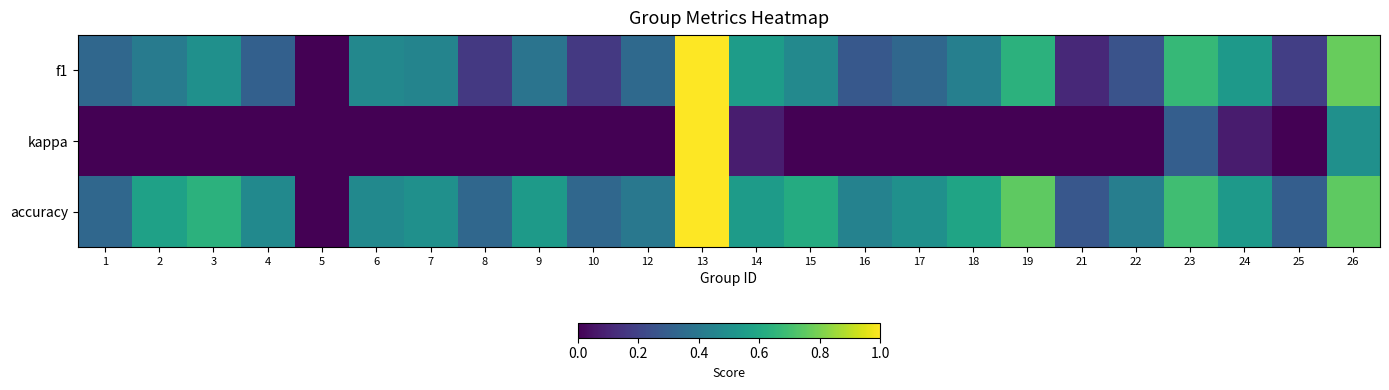

Rank the series at 6 from lowest to highest value.

kappa, f1, accuracy